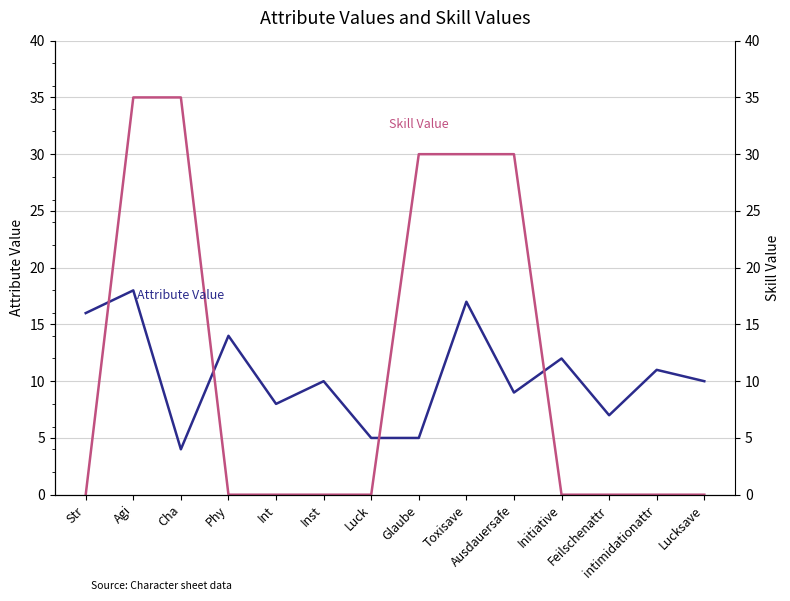

Does the chart display data point markers on the line(s)?

No